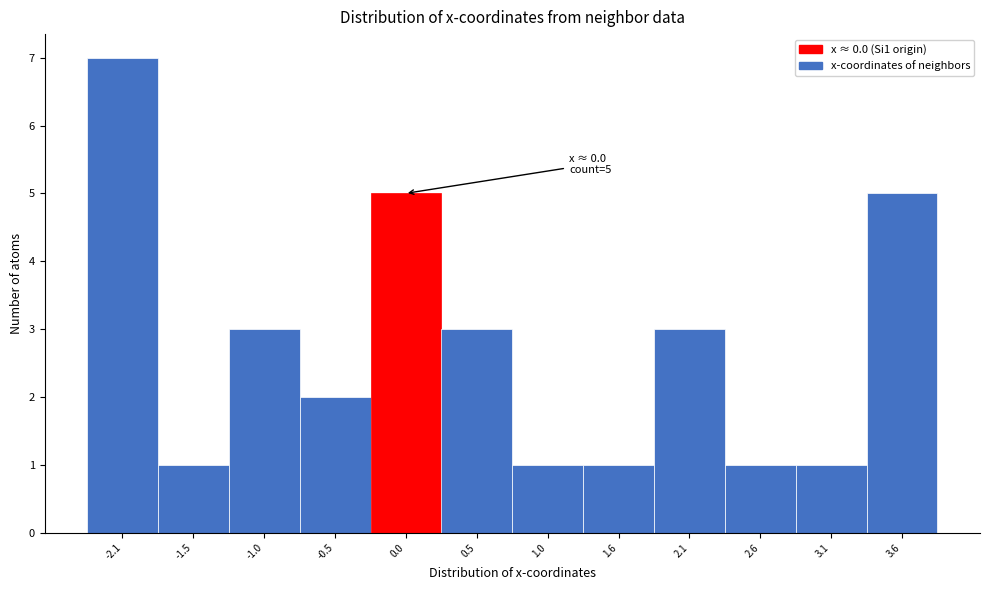

Which range on the x-axis has the tallest bar?

-2.3 to -1.8